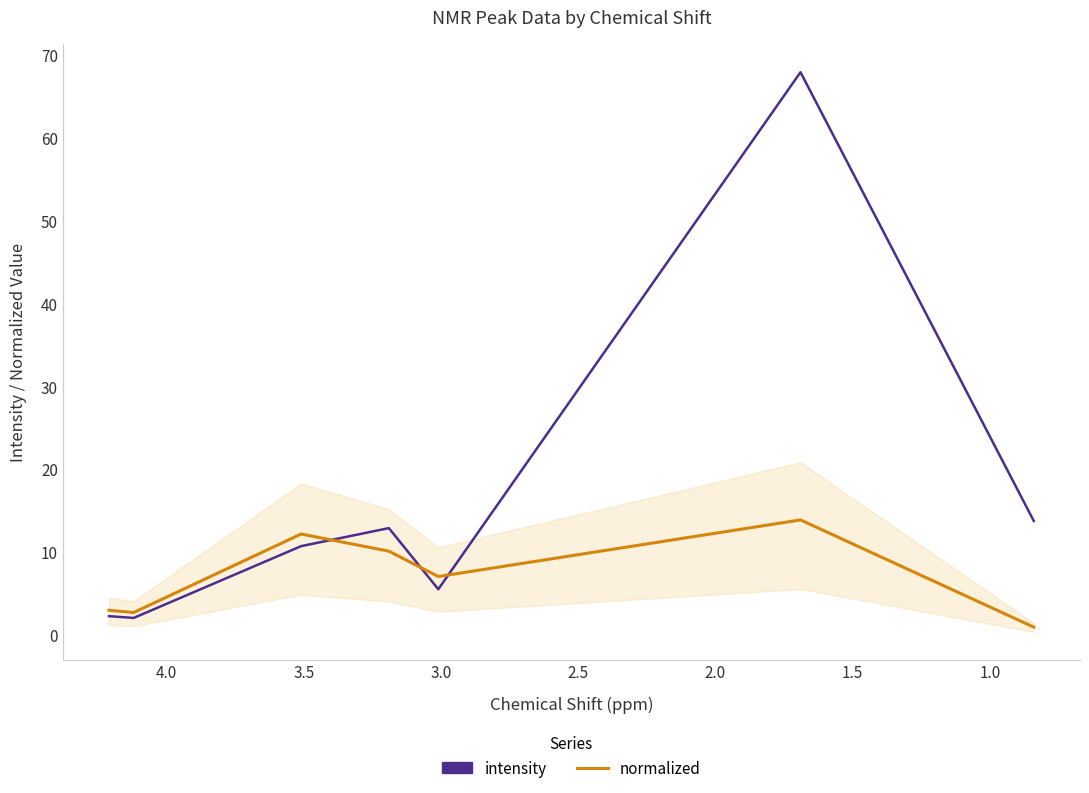

How many categories are shown in the chart?

7